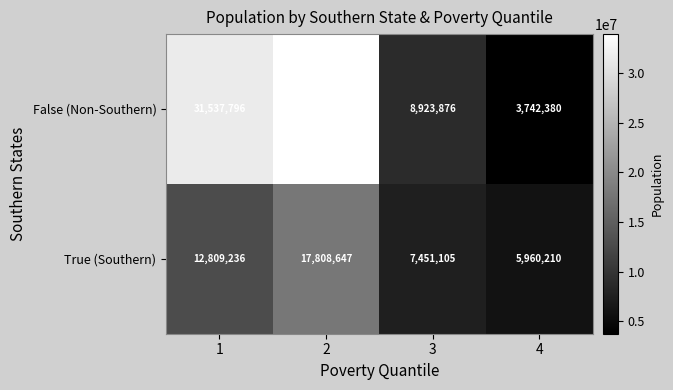

Reading left to right, transcribe all the data shown in this chart.

False (Non-Southern): 31537796	33900992	8923876	3742380
True (Southern): 12809236	17808647	7451105	5960210